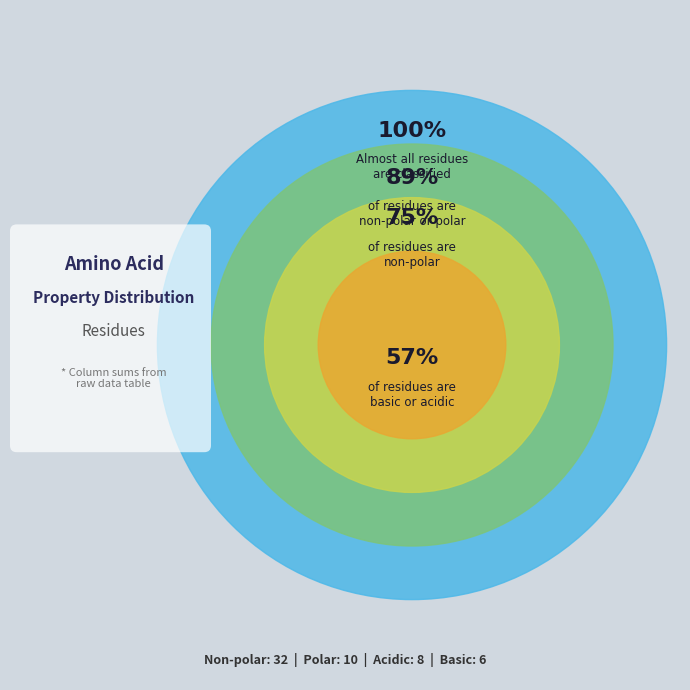

The polar slice represents 28% of the pie. True or false?

False